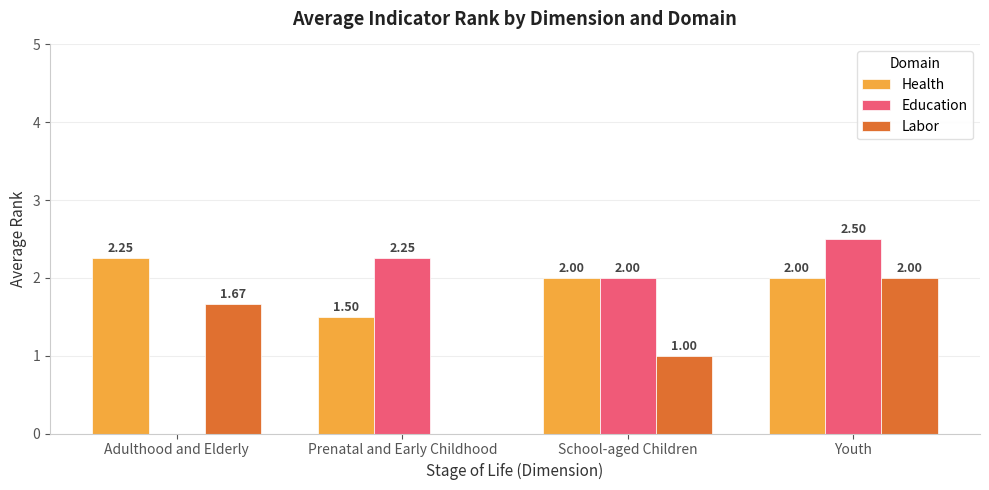

At which category is the sum across all series the highest?

Youth